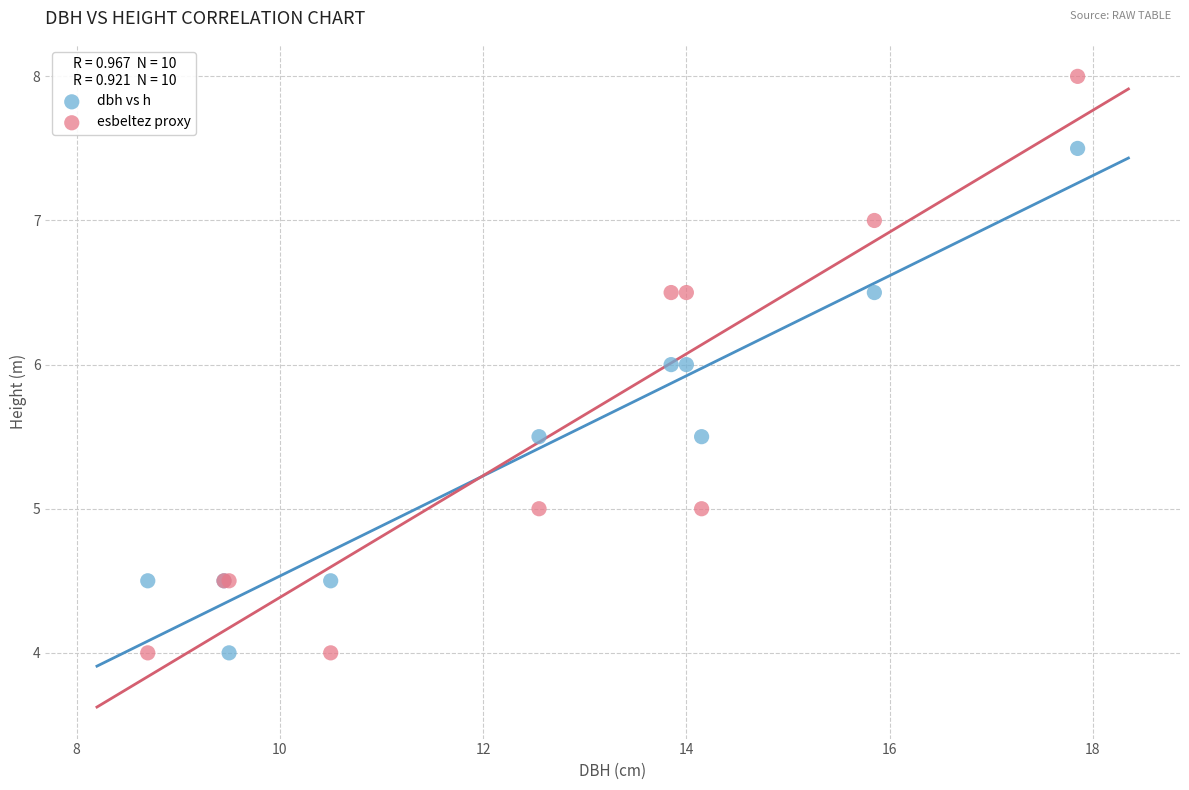

Which series has the largest Y range (max minus min)?

esbeltez proxy